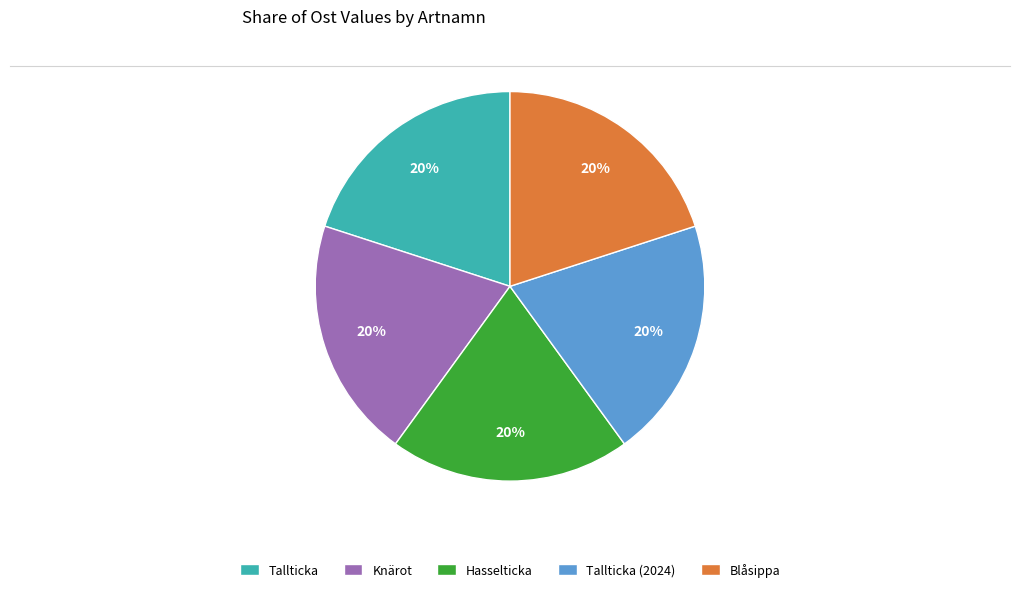

Count the number of slices in the pie.

5